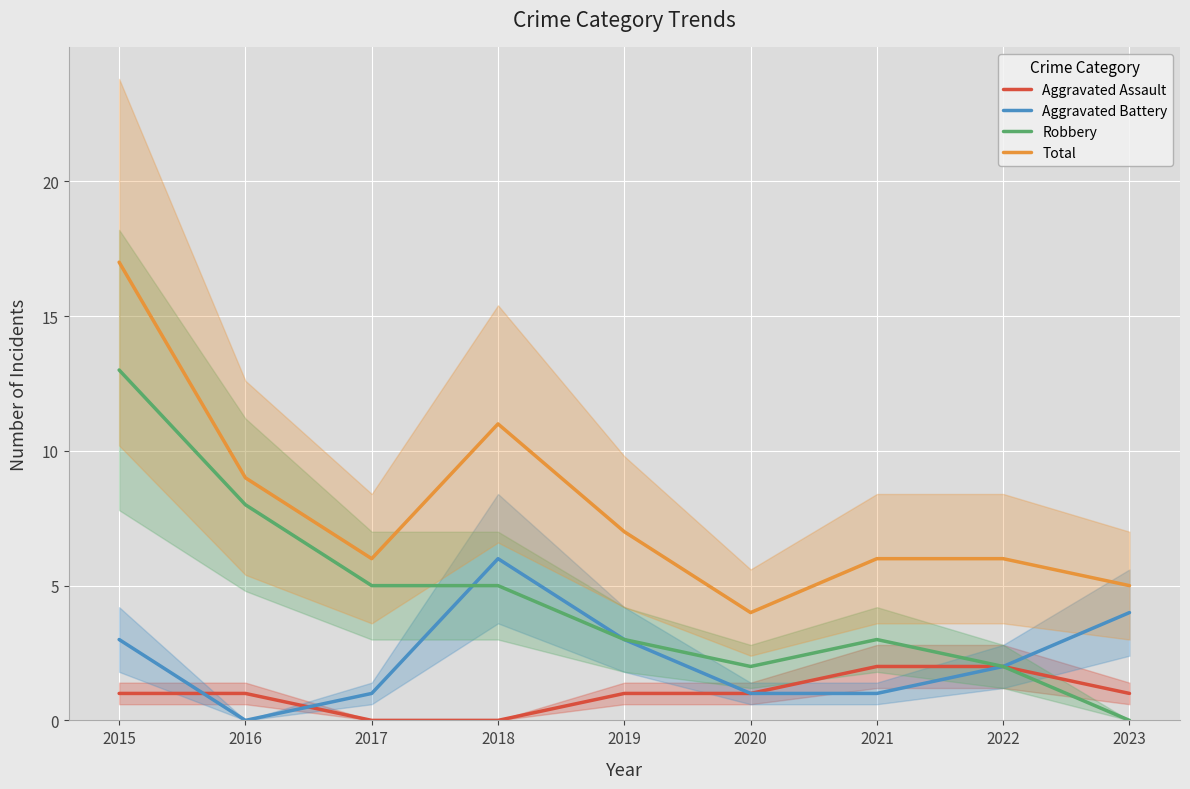

What is the value of the Aggravated Battery point at the 1st from the left?

3